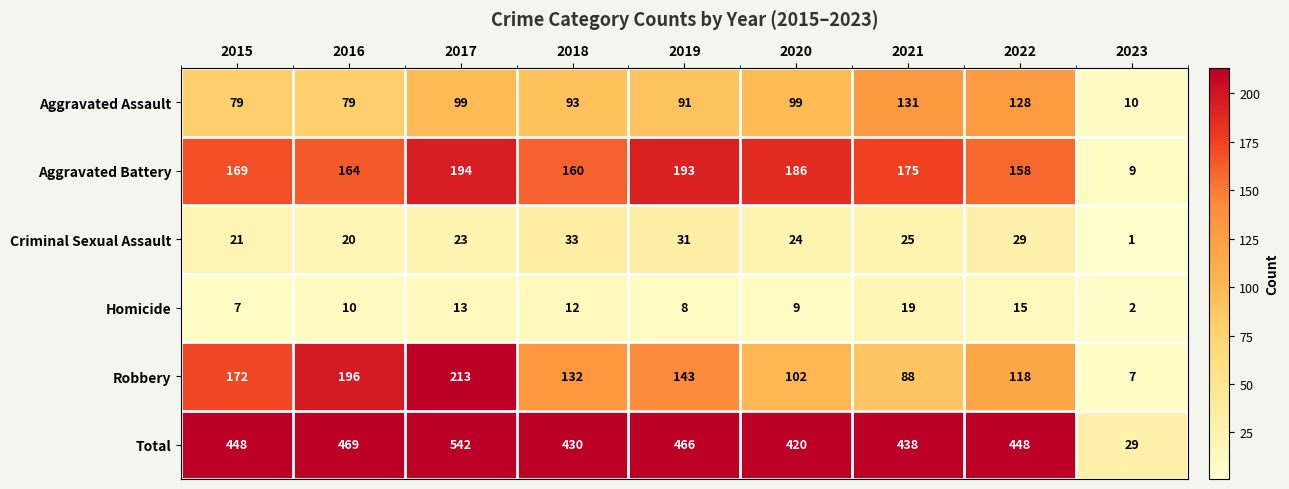

Which series has the largest total across all categories?

Total